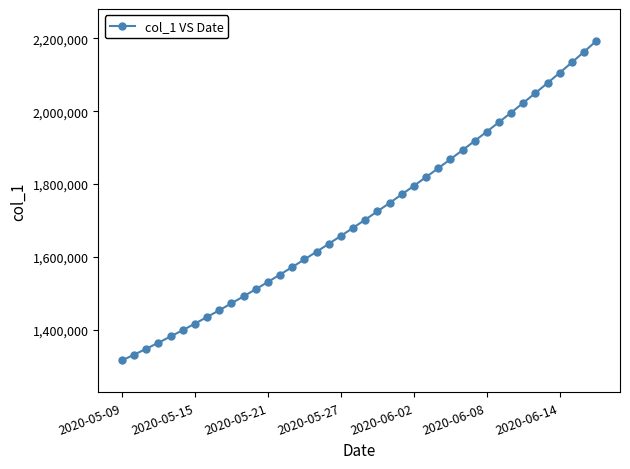

What is the difference between the second highest and second lowest values?

832351.6